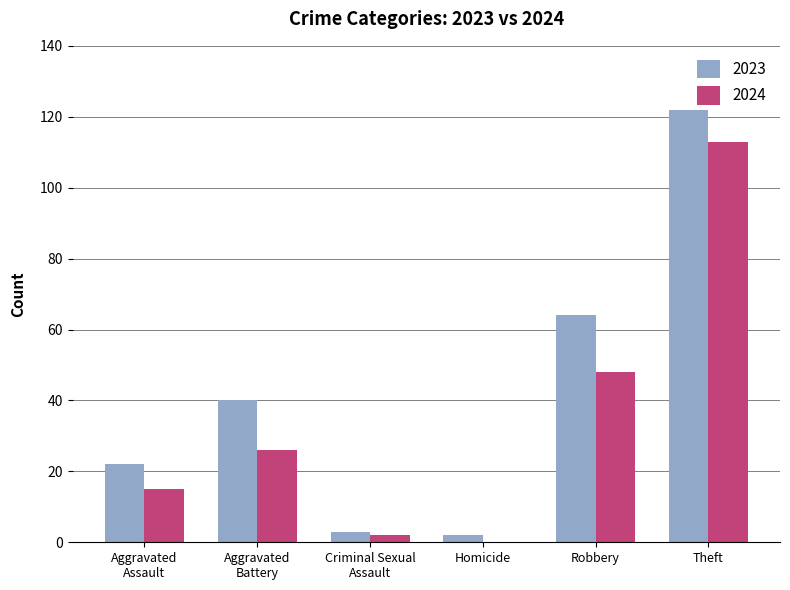

Between Robbery and Theft, which series saw the biggest shift?

2024